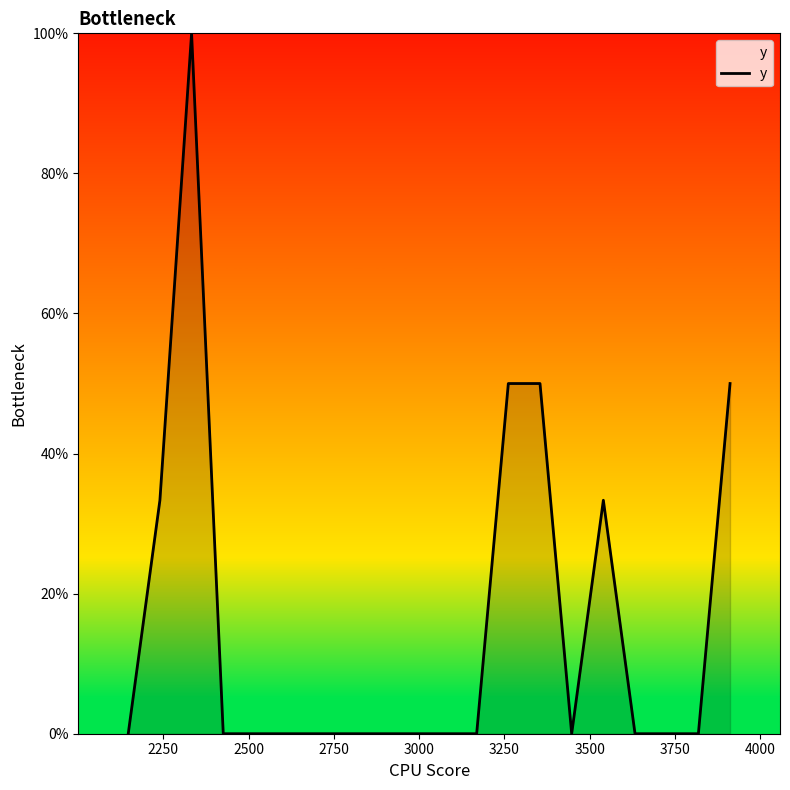

Reading left to right, list all the values displayed in this chart.

0.0	33.3	100.0	0.0	0.0	0.0	0.0	0.0	0.0	0.0	0.0	0.0	50.0	50.0	0.0	33.3	0.0	0.0	0.0	50.0